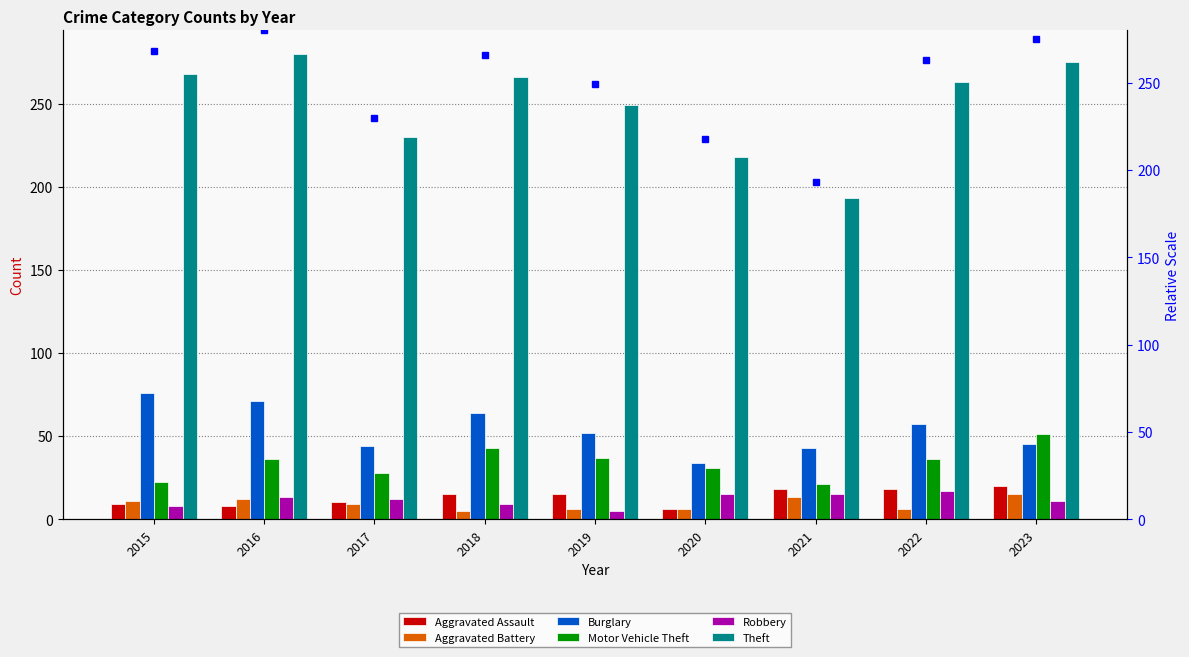

At how many categories does at least one series exceed 105?

9